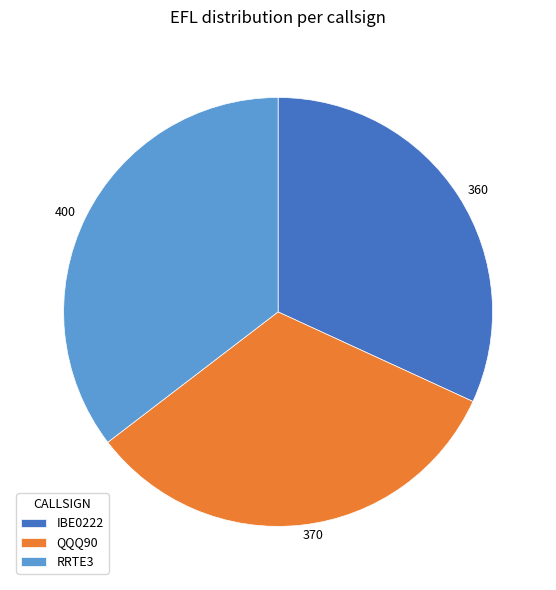

Which has a higher value, RRTE3 or IBE0222?

RRTE3